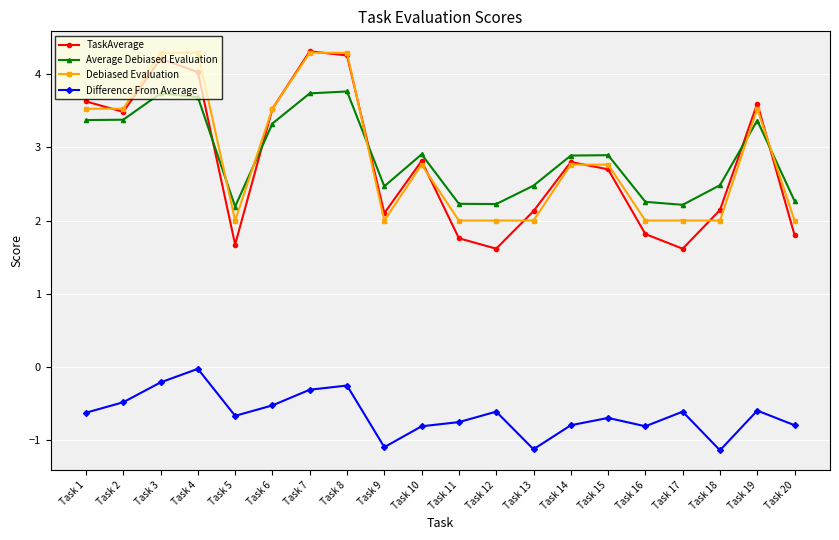

The Average Debiased Evaluation series shows 5.2 at Task 2. True or false?

False